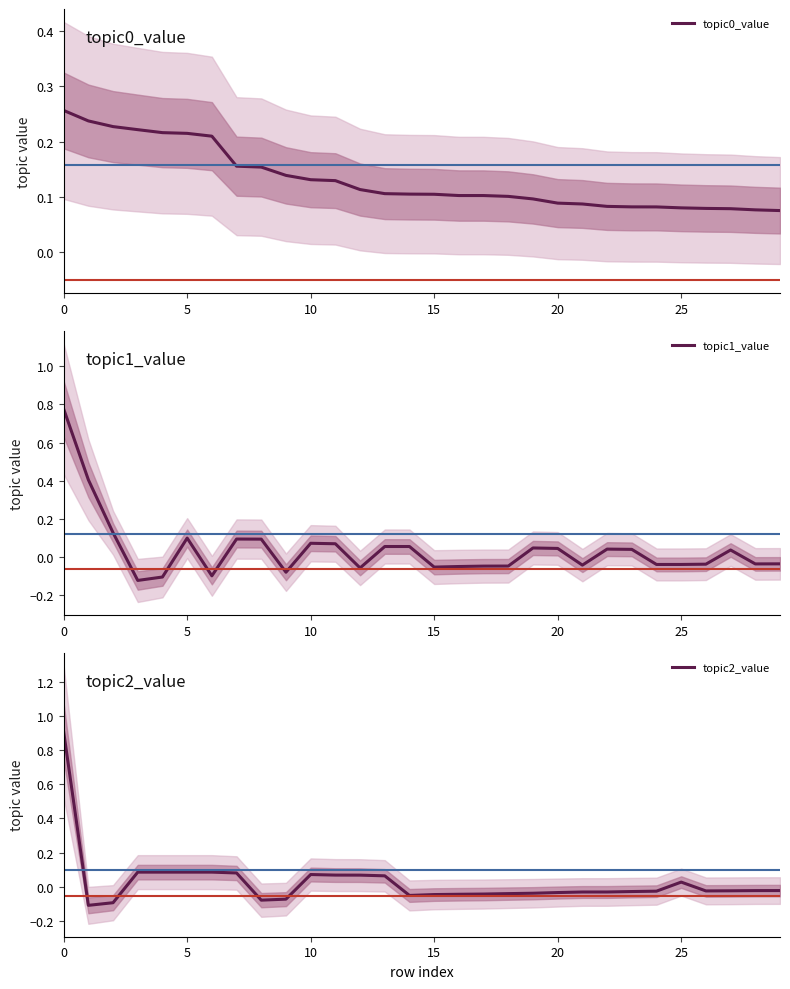

Rank the series by their maximum value, from highest to lowest.

topic2_value, topic1_value, topic0_value